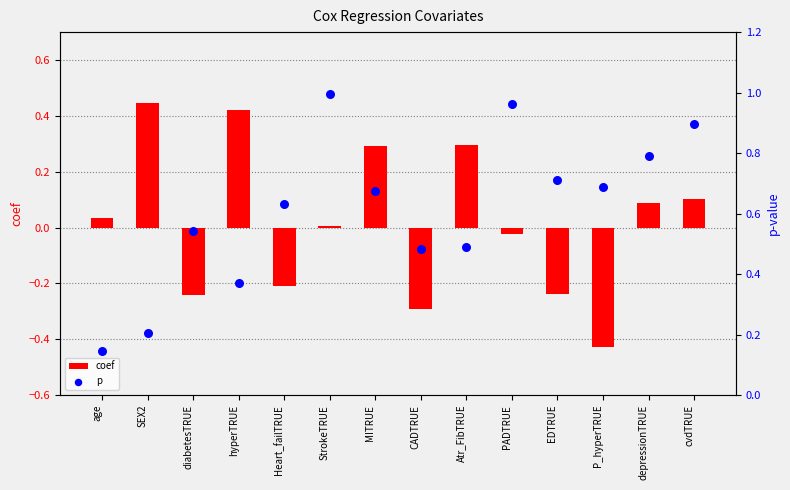

Which series contains the highest Y value?

p